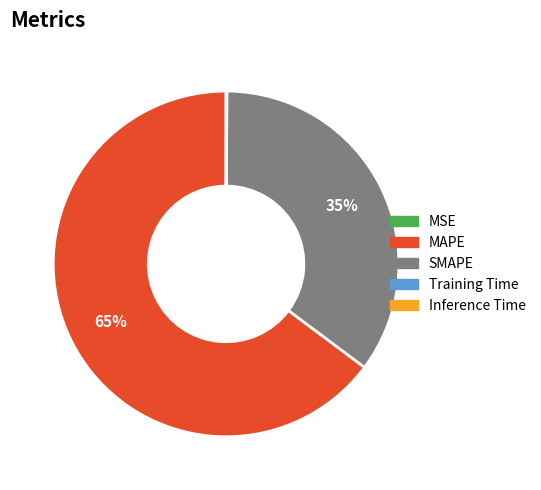

The SMAPE slice represents 27% of the pie. True or false?

False